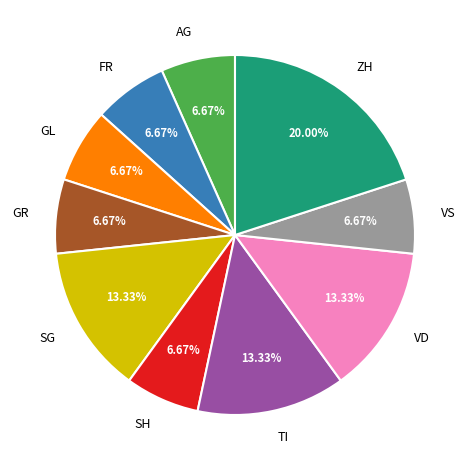

Does VS account for over 50% of the chart?

No